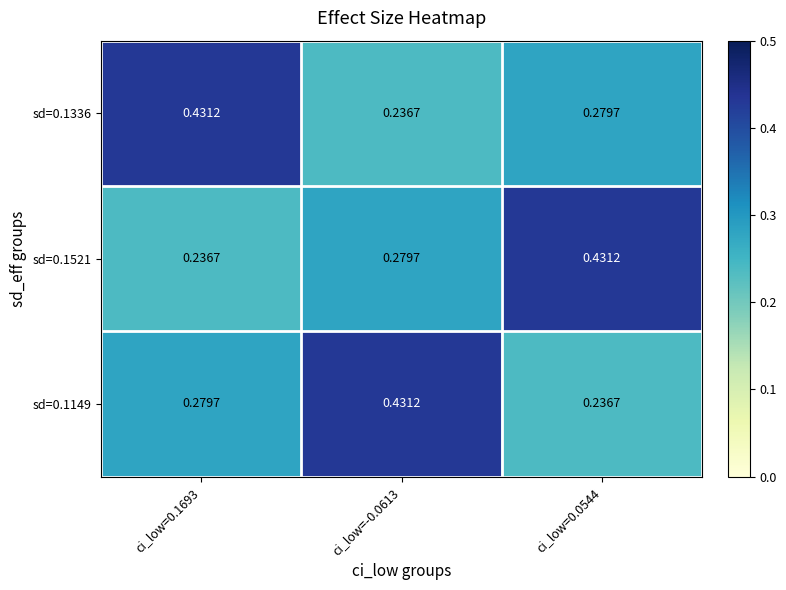

What is the total value across all series at ci_low=-0.0613?

0.9